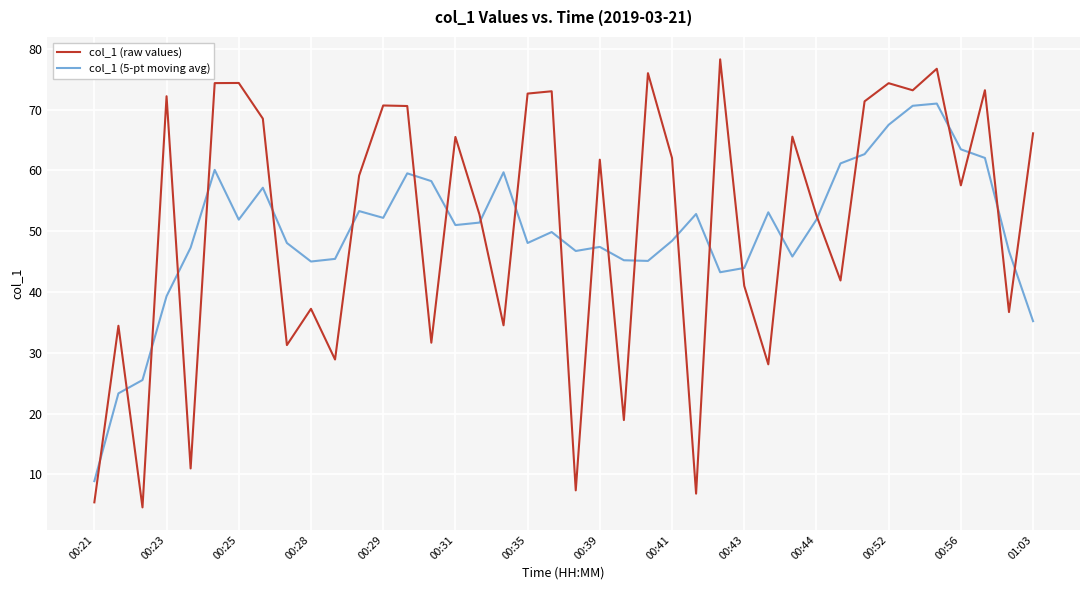

Which series has the largest range (max minus min)?

col_1 (raw values)